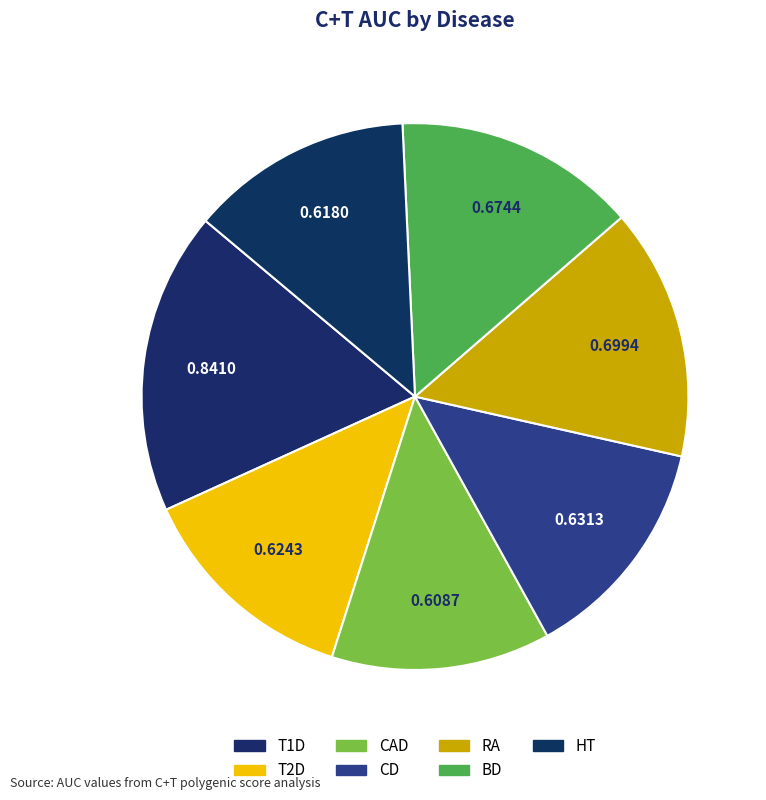

Do RA and T1D together represent more than half of the pie?

No